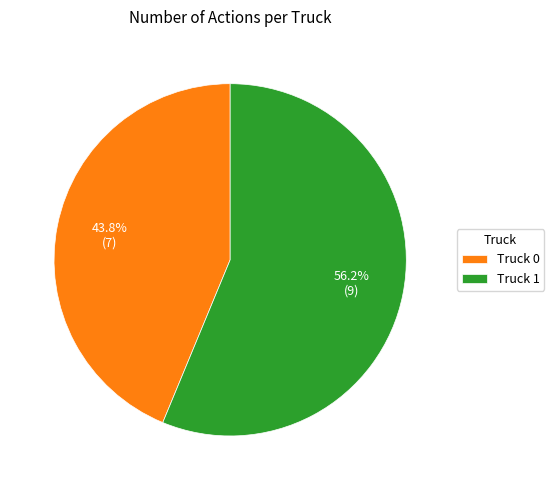

Count the number of slices in the pie.

2